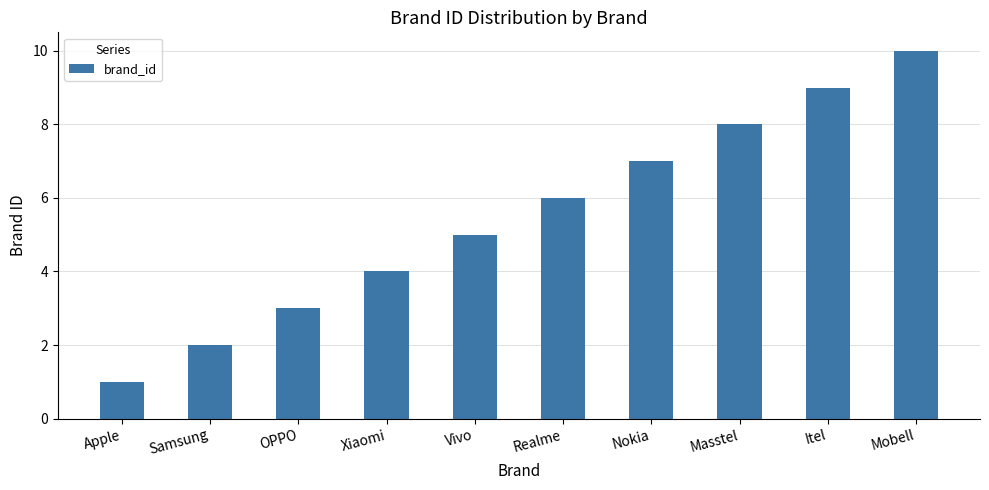

Between Masstel and Realme, which is larger?

Masstel